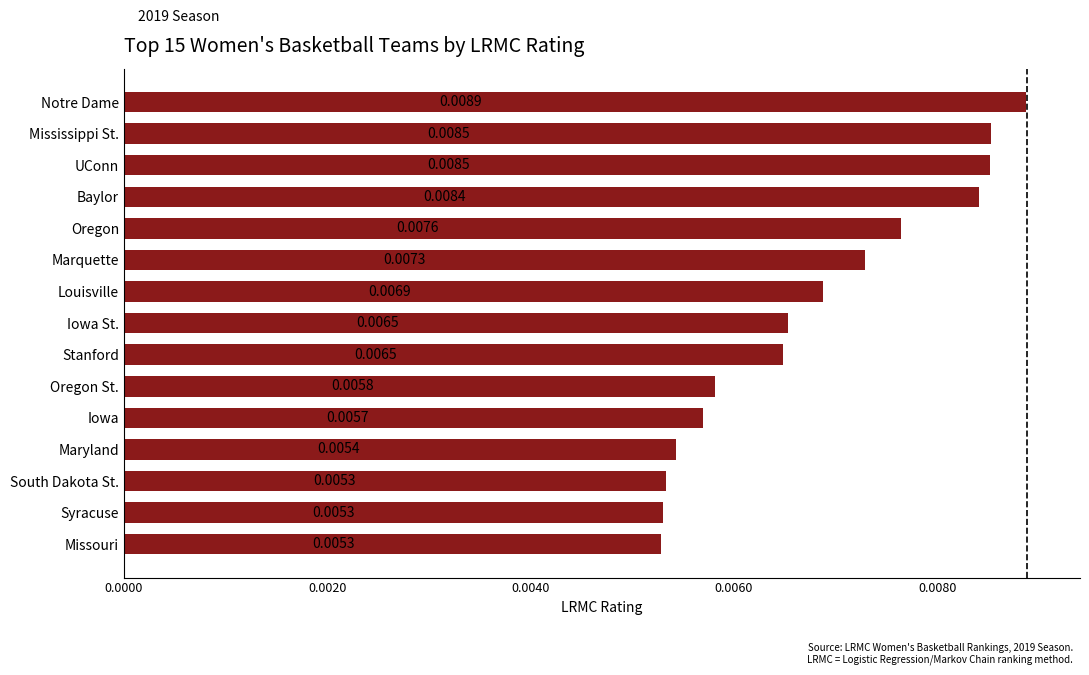

At which category does the chart reach its peak across all series?

Notre Dame